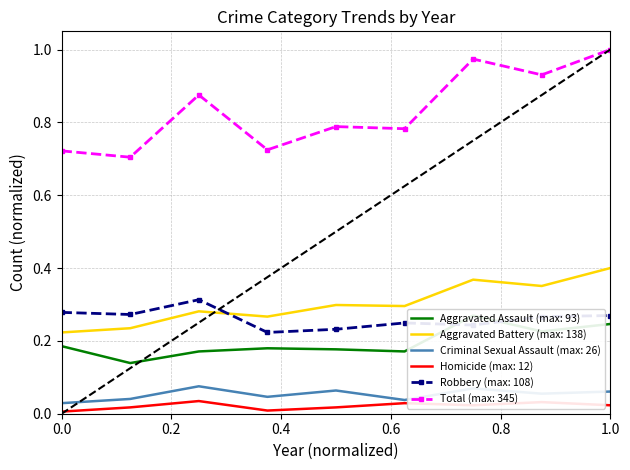

True or false: Aggravated Battery and Homicide cross at least once.

False